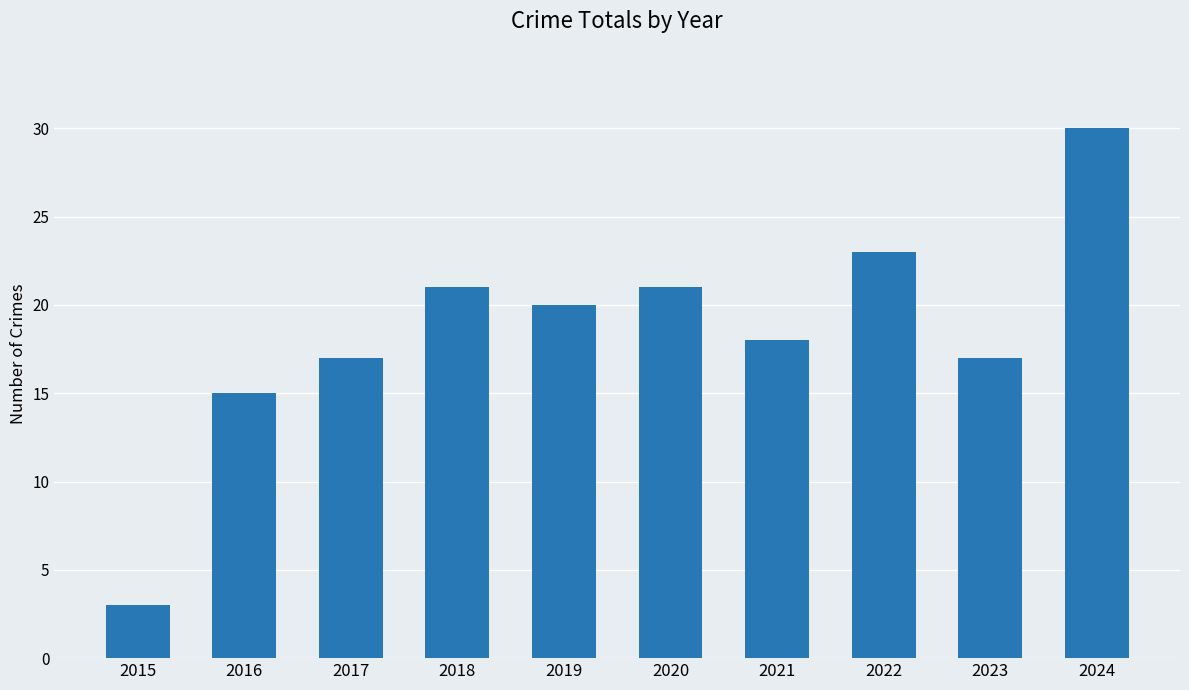

What is the maximum value shown in the chart?

30